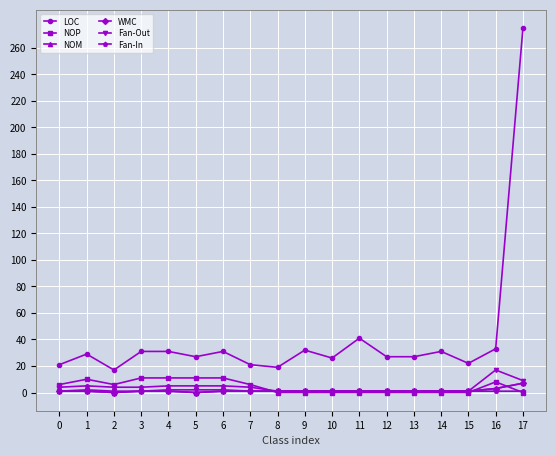

After their last crossing, which series has the higher values: WMC or NOP?

WMC